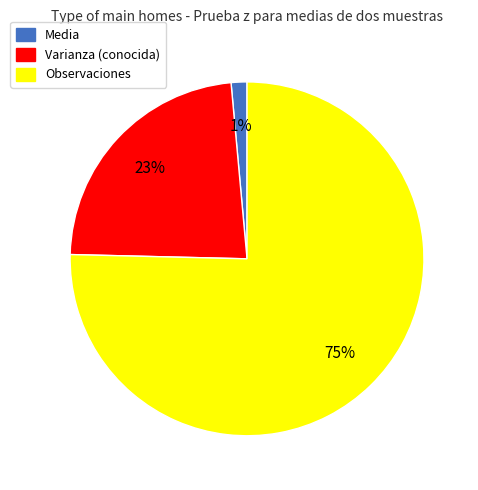

Do Observaciones and Media together represent more than half of the pie?

Yes